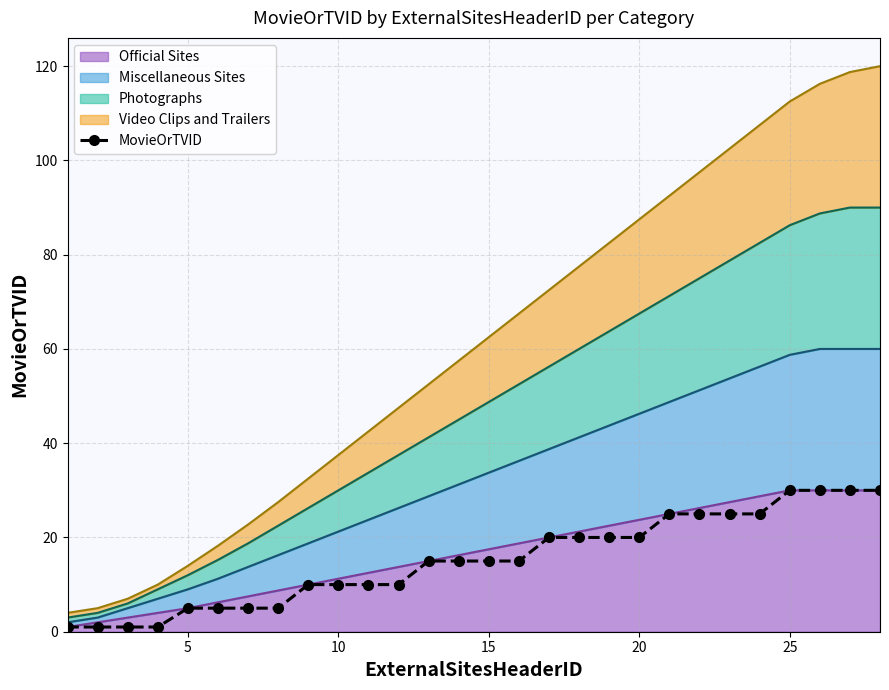

True or false: there are more than 2 points higher than both neighbors.

False